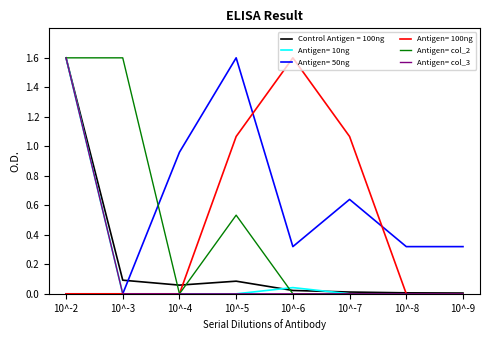

Is it true that Antigen= col_3 equals 0.0 at 10^-6?

True